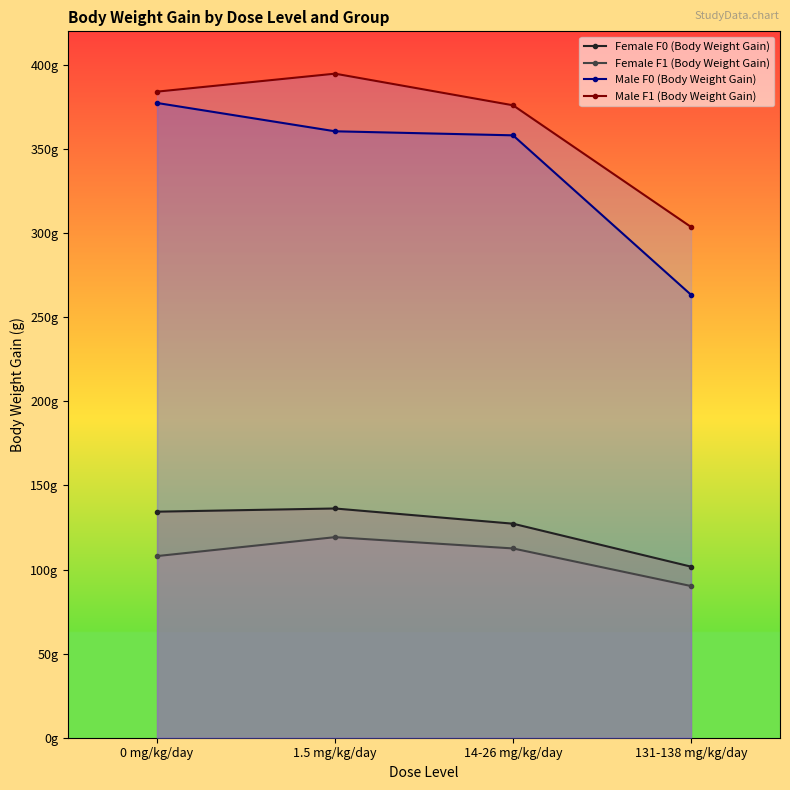

What position from the left is 1.5 mg/kg/day?

2